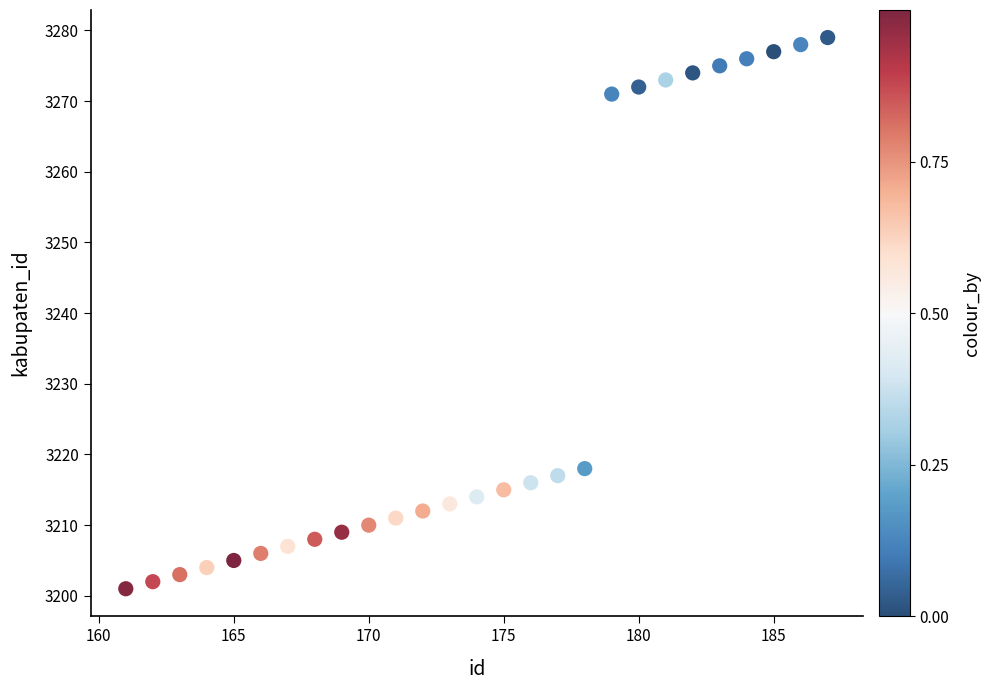

What Y value in the scatter plot is closest to 3240?

3218